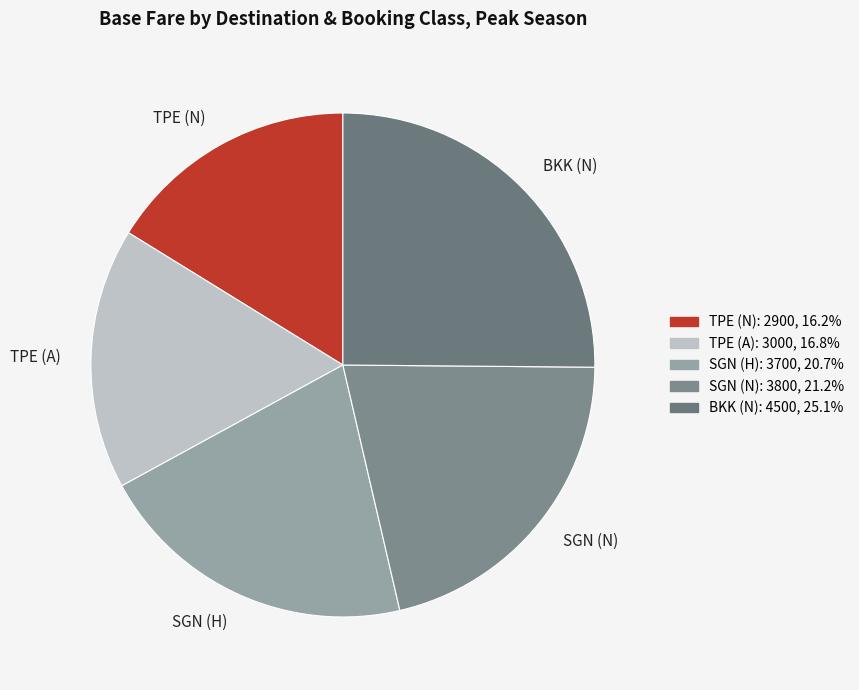

Rank the categories by value from lowest to highest.

TPE (N), TPE (A), SGN (H), SGN (N), BKK (N)